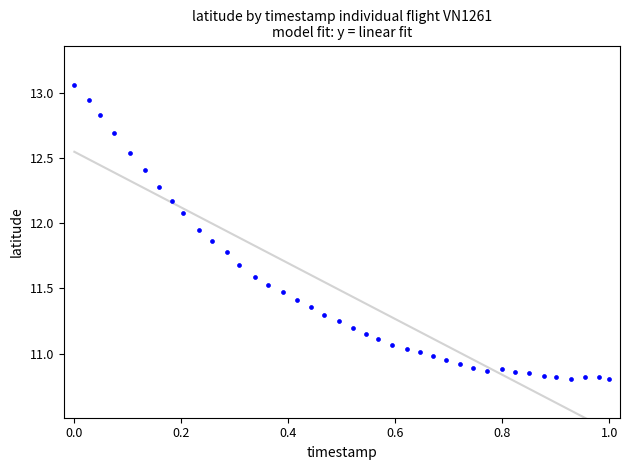

What is the range of X values (max minus min)?

1.0